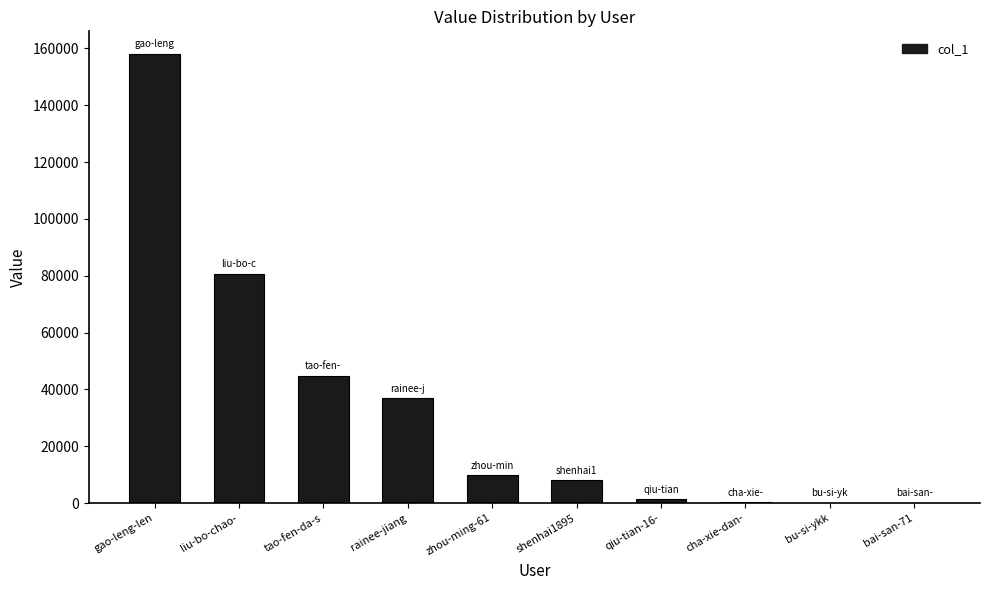

Is it true that the value at tao-fen-da-s is 14463?

False